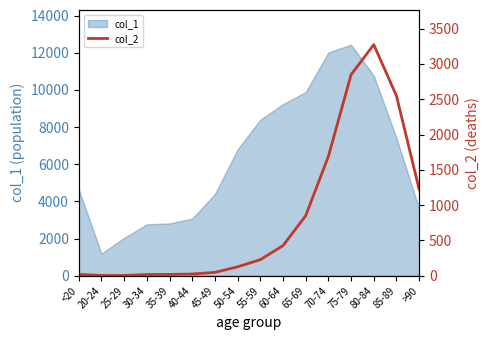

Is it true that the value at 30-34 is 24?

False